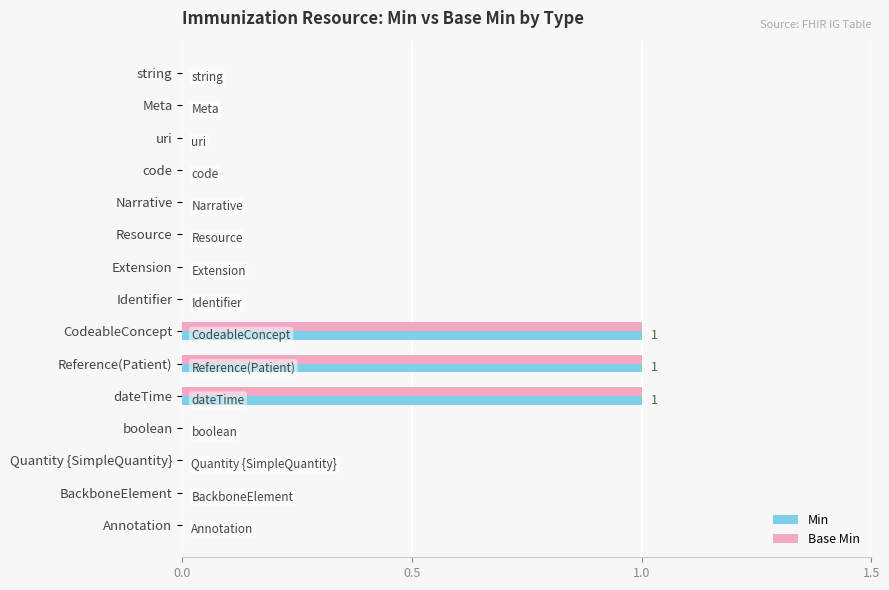

What are all the series names shown in the legend?

Min, Base Min